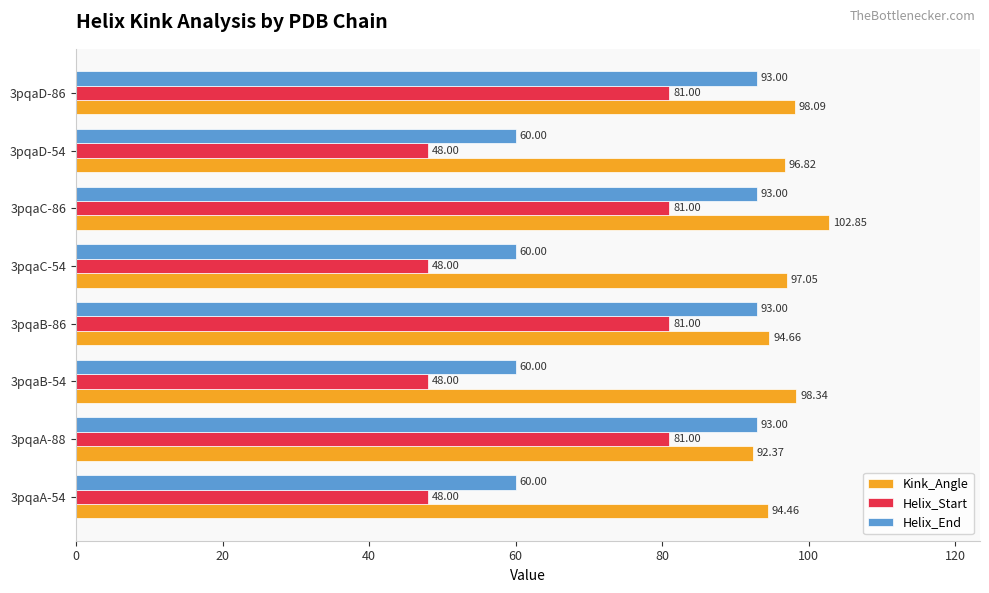

Between 3pqaB-54 and 3pqaD-54, which series saw the biggest shift?

Kink_Angle